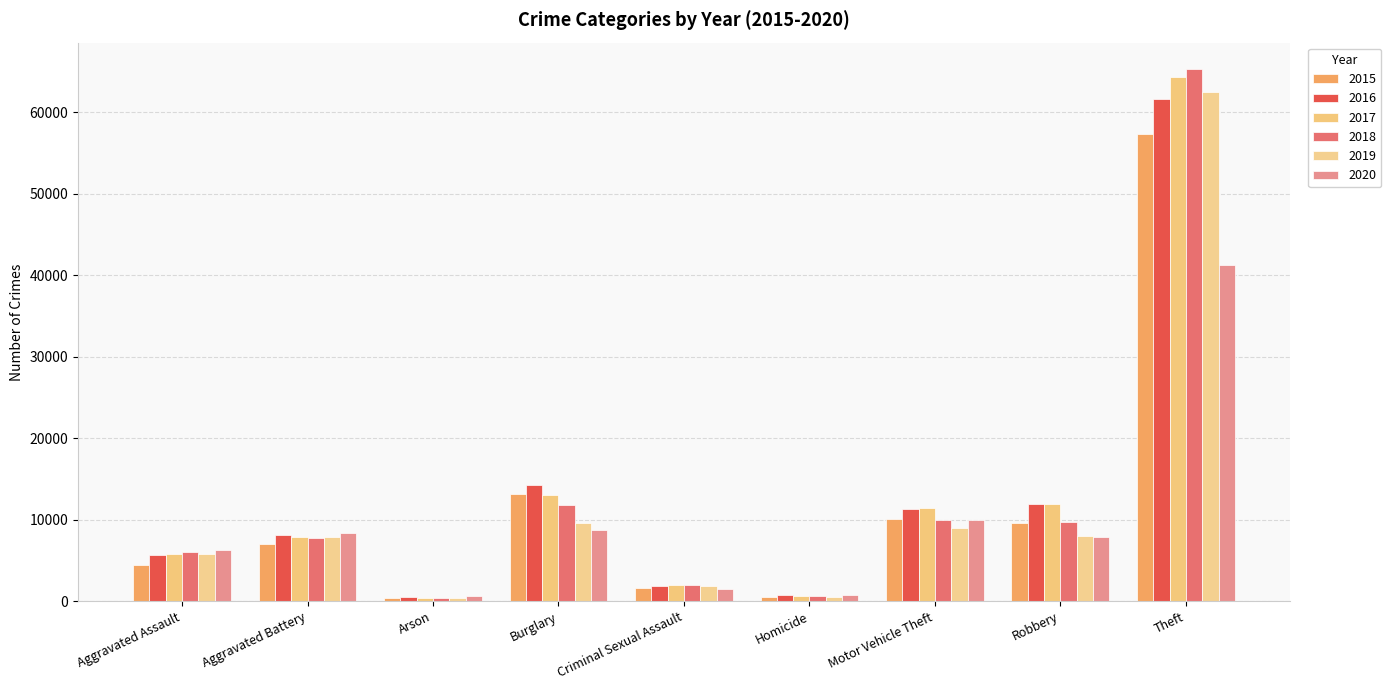

At which label does 2017 reach its peak?

Theft